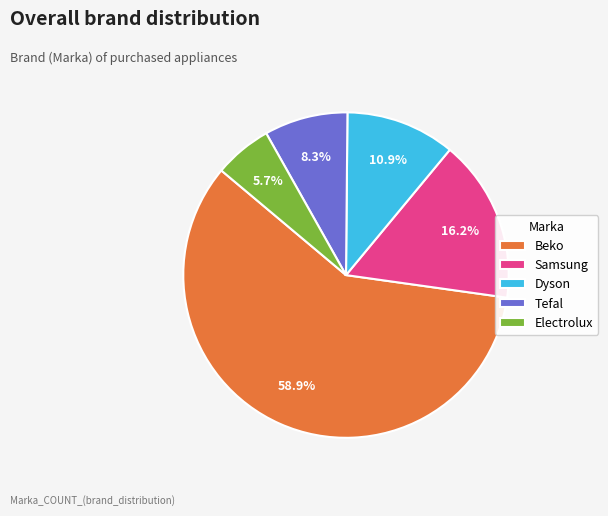

To the nearest percent, what percentage of the pie is Beko?

59%